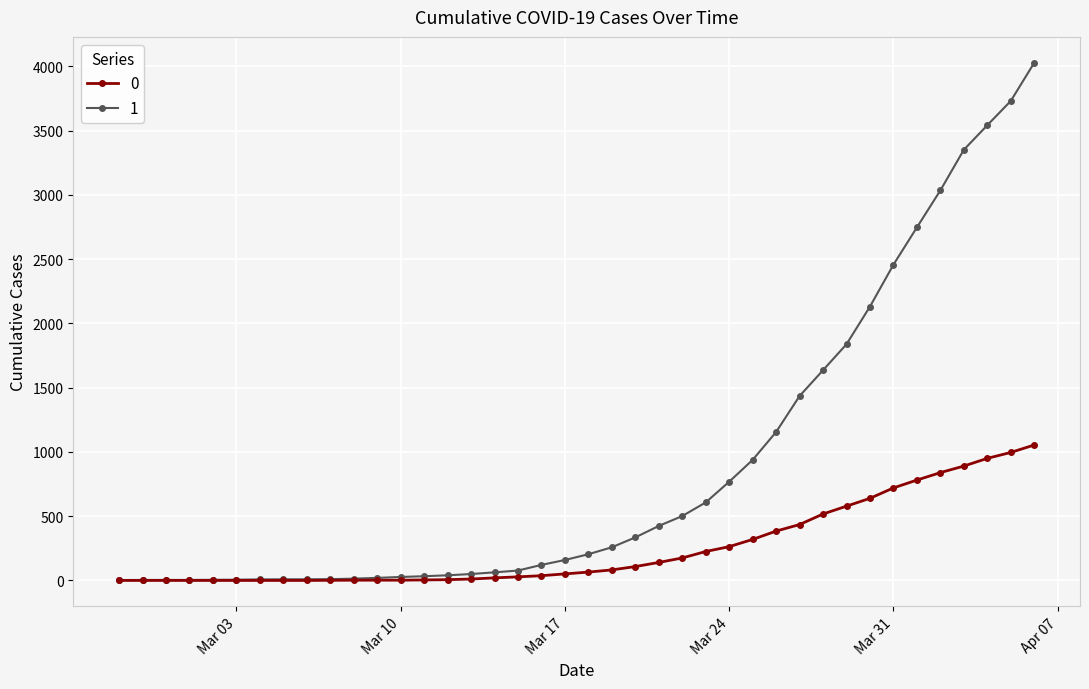

What is the greatest value displayed?

4028